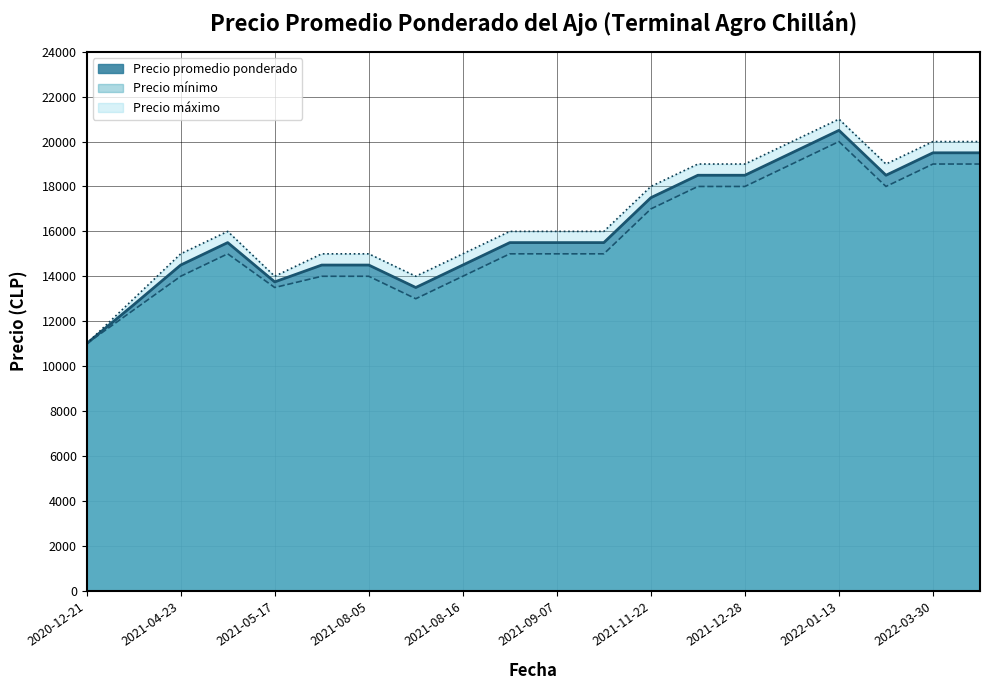

Reading left to right, transcribe all the data shown in this chart.

Precio promedio ponderado: 2021-11-22=17500	2022-01-13=20500	2021-12-10=18500	2022-01-04=19500	2022-02-02=18500	2021-07-23=14500	2022-03-31=19500	2021-11-09=15500	2021-12-28=18500	2021-05-14=15500	2021-03-08=12731	2021-05-17=13750	2021-08-25=15500	2021-09-07=15500	2021-08-16=14500	2021-08-05=14500	2020-12-21=11000	2021-04-23=14500	2022-03-30=19500	2021-08-13=13500
Precio mínimo: 2021-11-22=17000	2022-01-13=20000	2021-12-10=18000	2022-01-04=19000	2022-02-02=18000	2021-07-23=14000	2022-03-31=19000	2021-11-09=15000	2021-12-28=18000	2021-05-14=15000	2021-03-08=12500	2021-05-17=13500	2021-08-25=15000	2021-09-07=15000	2021-08-16=14000	2021-08-05=14000	2020-12-21=11000	2021-04-23=14000	2022-03-30=19000	2021-08-13=13000
Precio máximo: 2021-11-22=18000	2022-01-13=21000	2021-12-10=19000	2022-01-04=20000	2022-02-02=19000	2021-07-23=15000	2022-03-31=20000	2021-11-09=16000	2021-12-28=19000	2021-05-14=16000	2021-03-08=13000	2021-05-17=14000	2021-08-25=16000	2021-09-07=16000	2021-08-16=15000	2021-08-05=15000	2020-12-21=11000	2021-04-23=15000	2022-03-30=20000	2021-08-13=14000